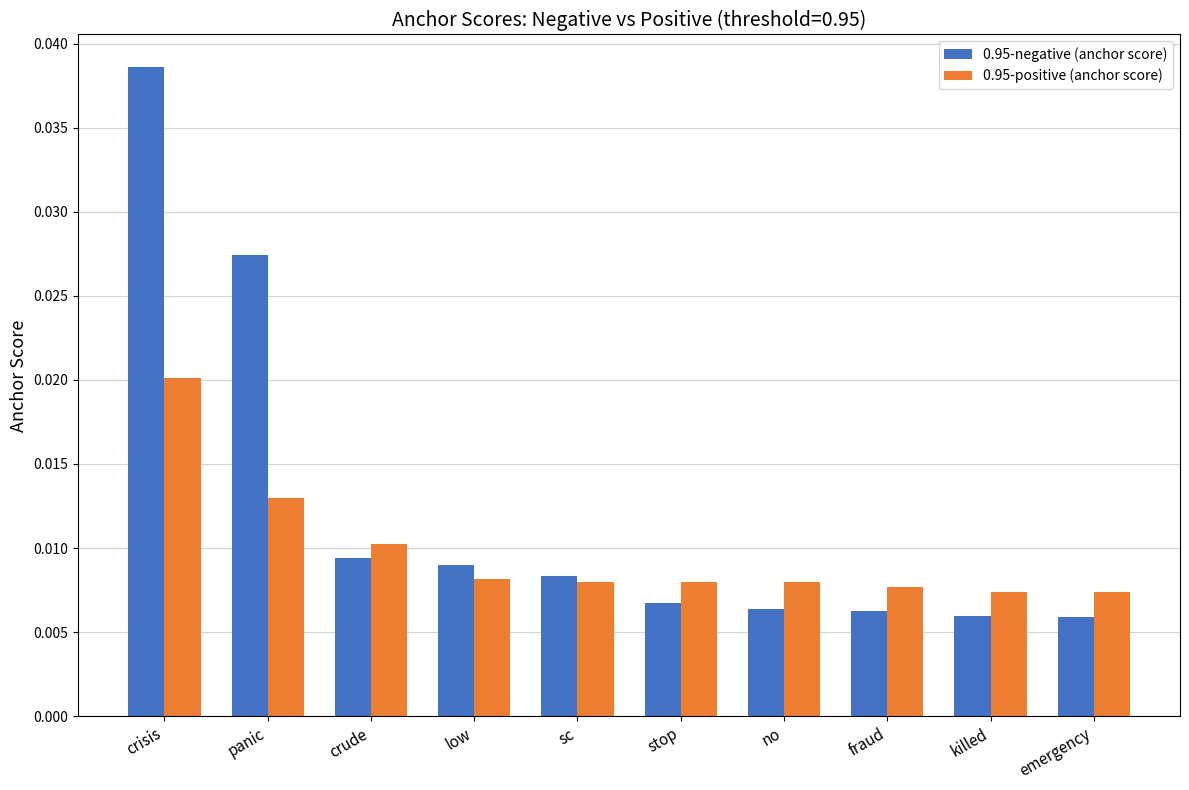

Rank the series by their maximum value, from highest to lowest.

0.95-negative (anchor score), 0.95-positive (anchor score)